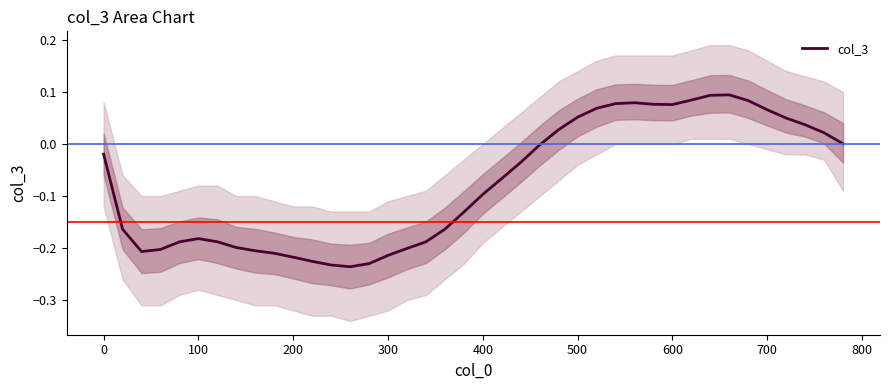

What is the sum of all values?

-3.0